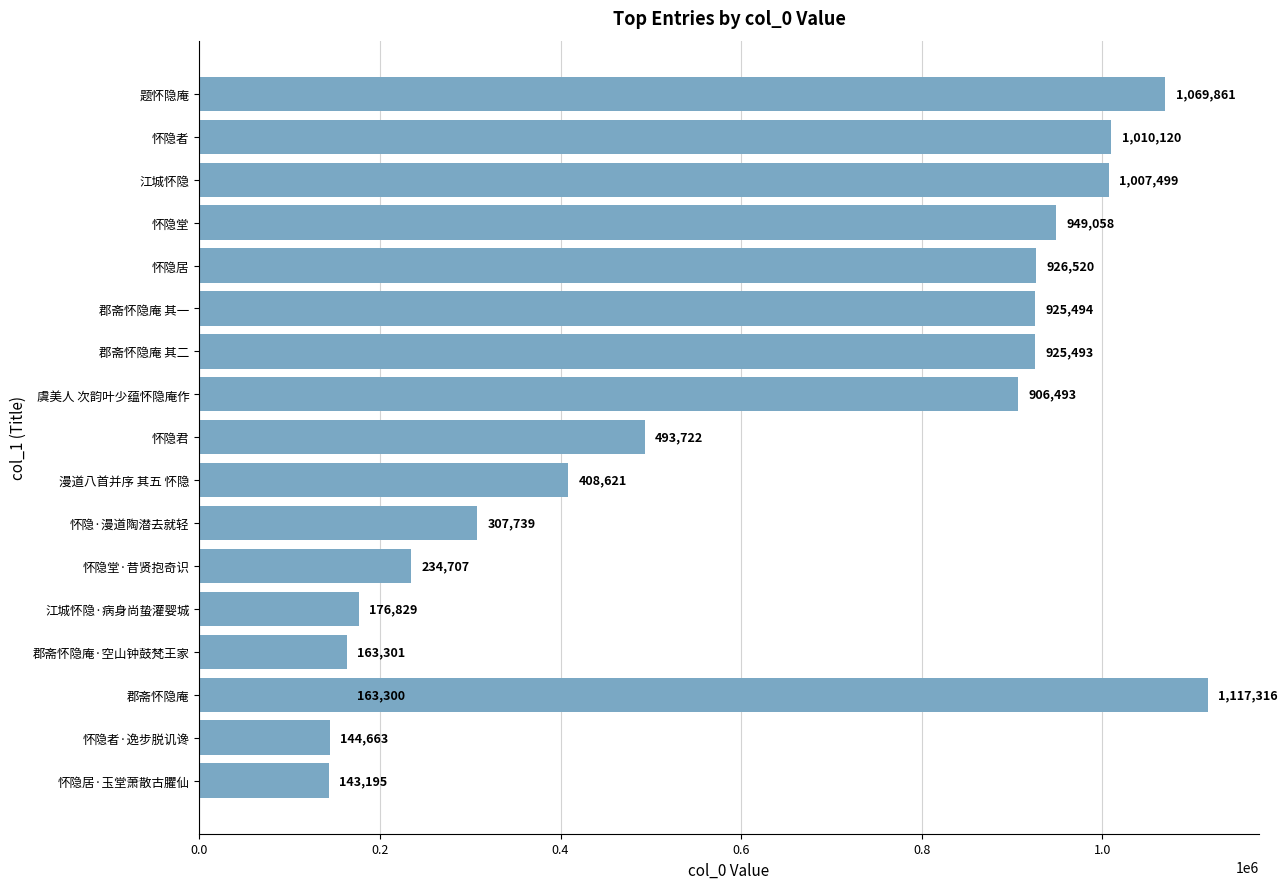

Count the number of values greater than 906493.

8